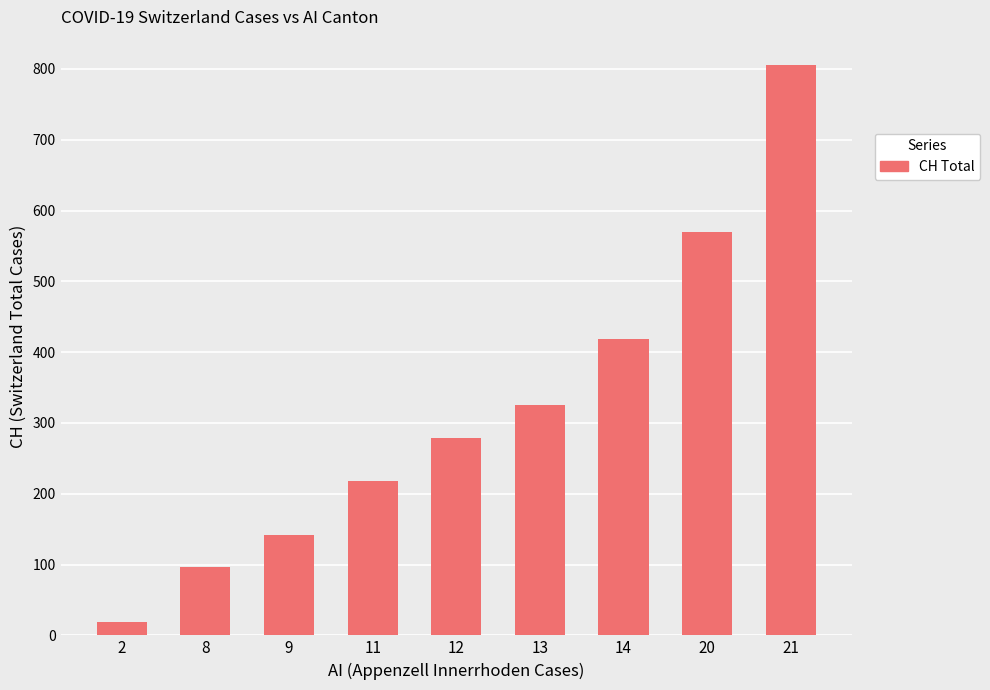

What is the difference between the values at 2 and 14?

399